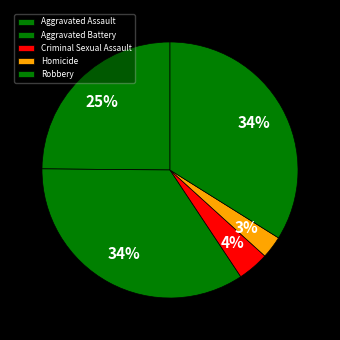

What is the largest slice in the pie chart?

Aggravated Battery